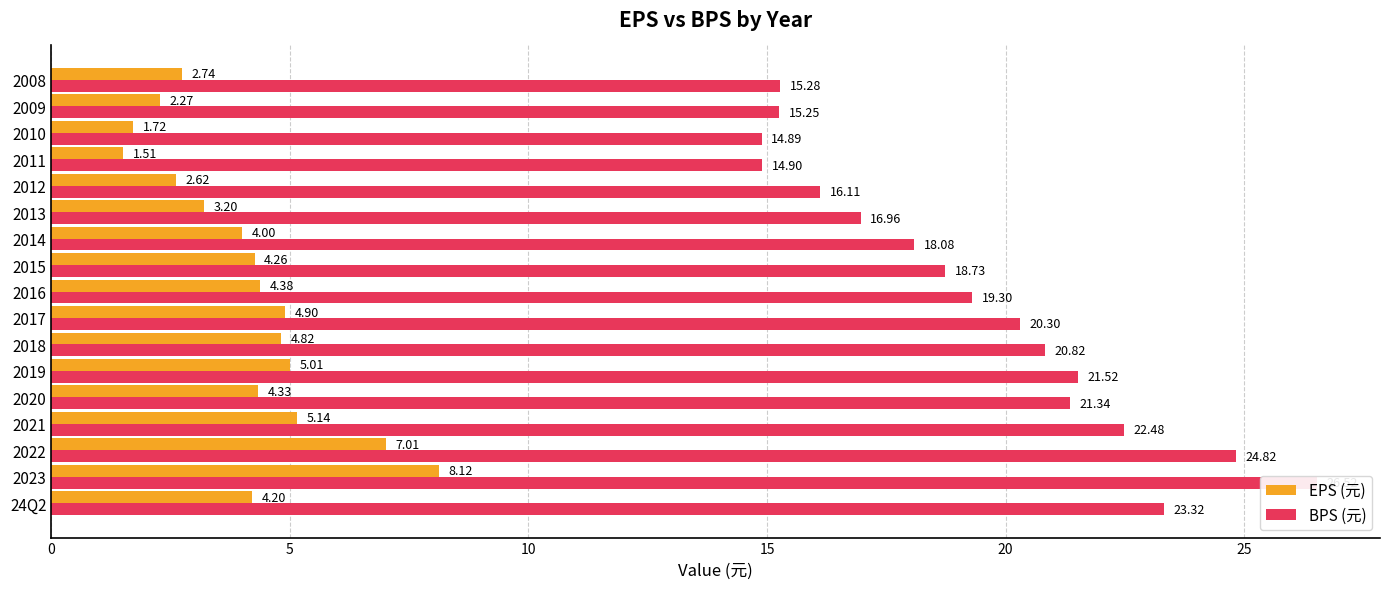

The value of BPS (元) at 2012 is 16.1. True or false?

True